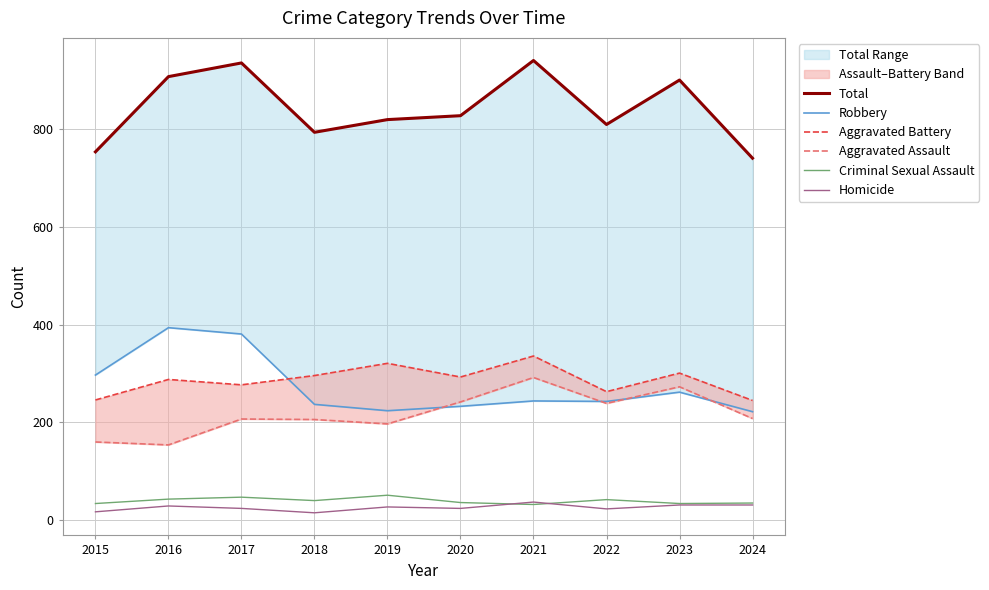

Between 2020 and 2024, which series saw the biggest shift?

Total